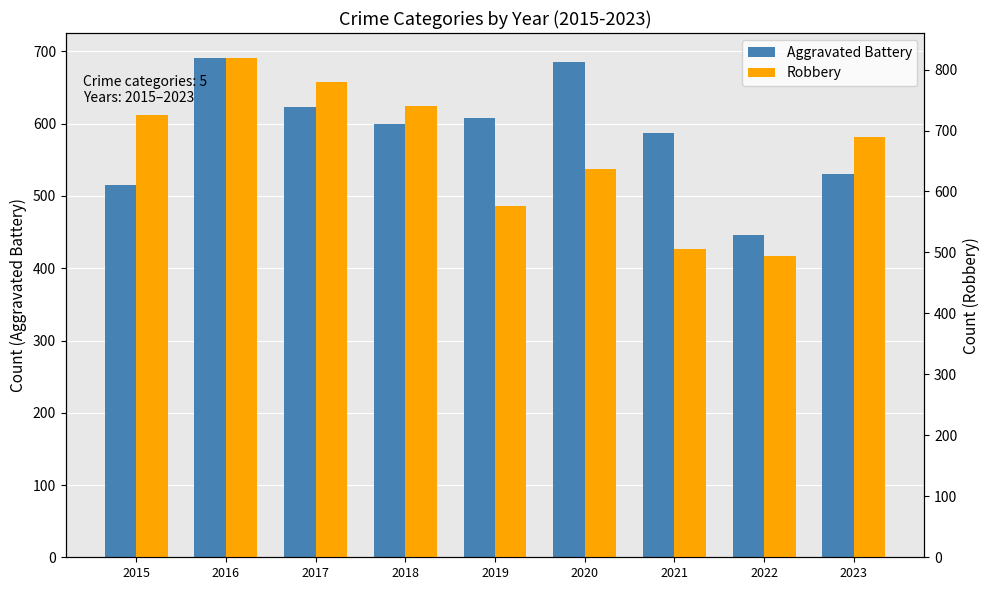

What is the difference between the Robbery values at 2018 and 2016?

78